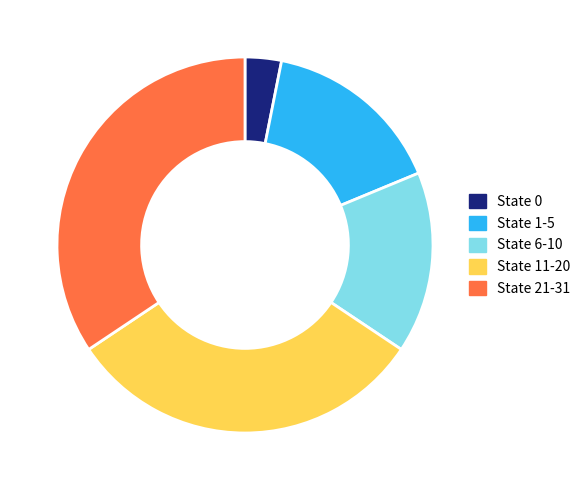

Which category has the smallest portion of the pie?

State 0